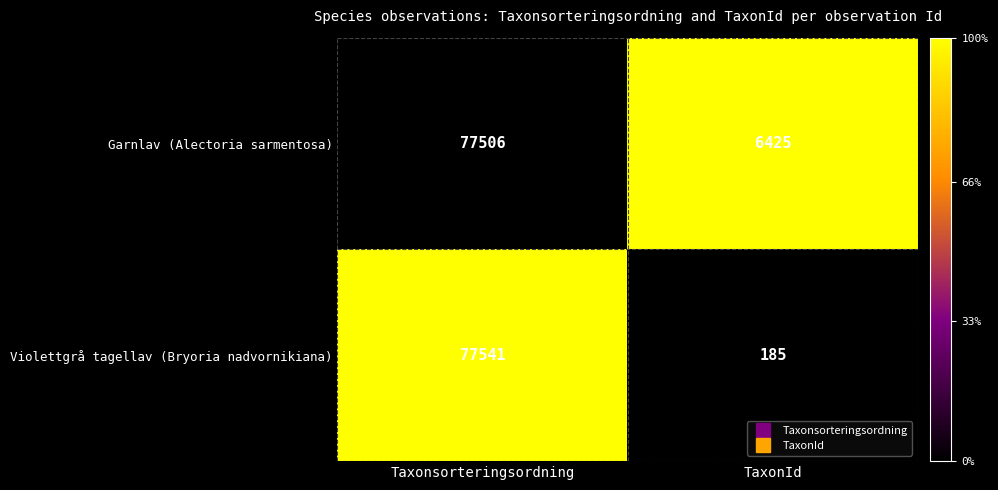

Reading left to right, list all the values displayed in this chart.

Garnlav (Alectoria sarmentosa): 77506	6425
Violettgrå tagellav (Bryoria nadvornikiana): 77541	185